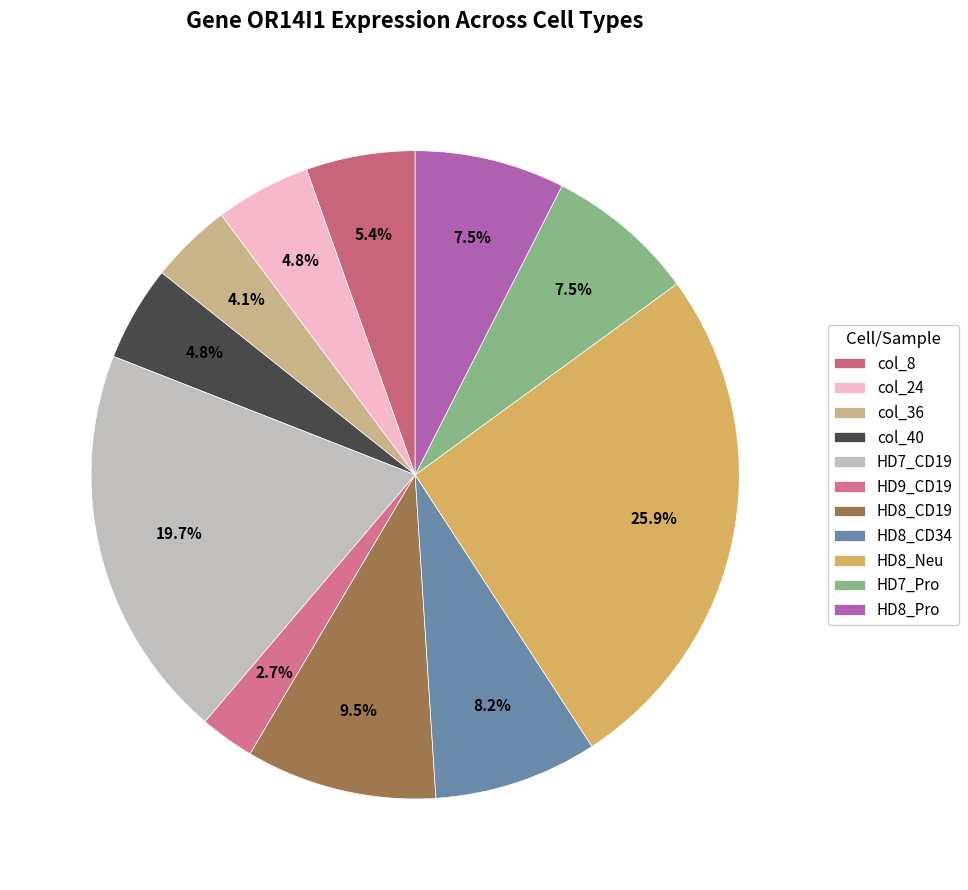

How many segments does this pie chart have?

11